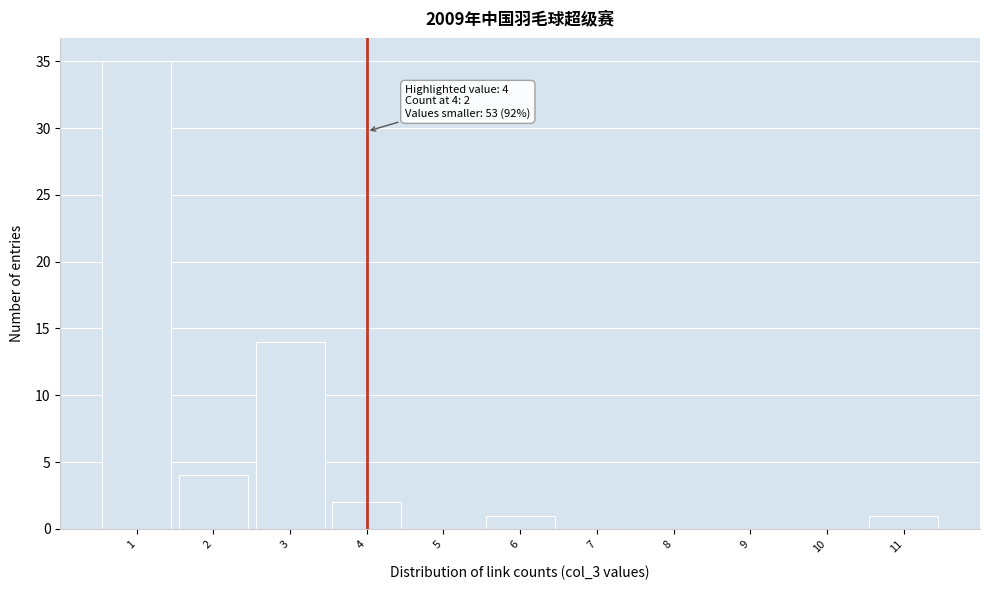

Over which range of the x-axis is the bar tallest?

0.5 to 1.5